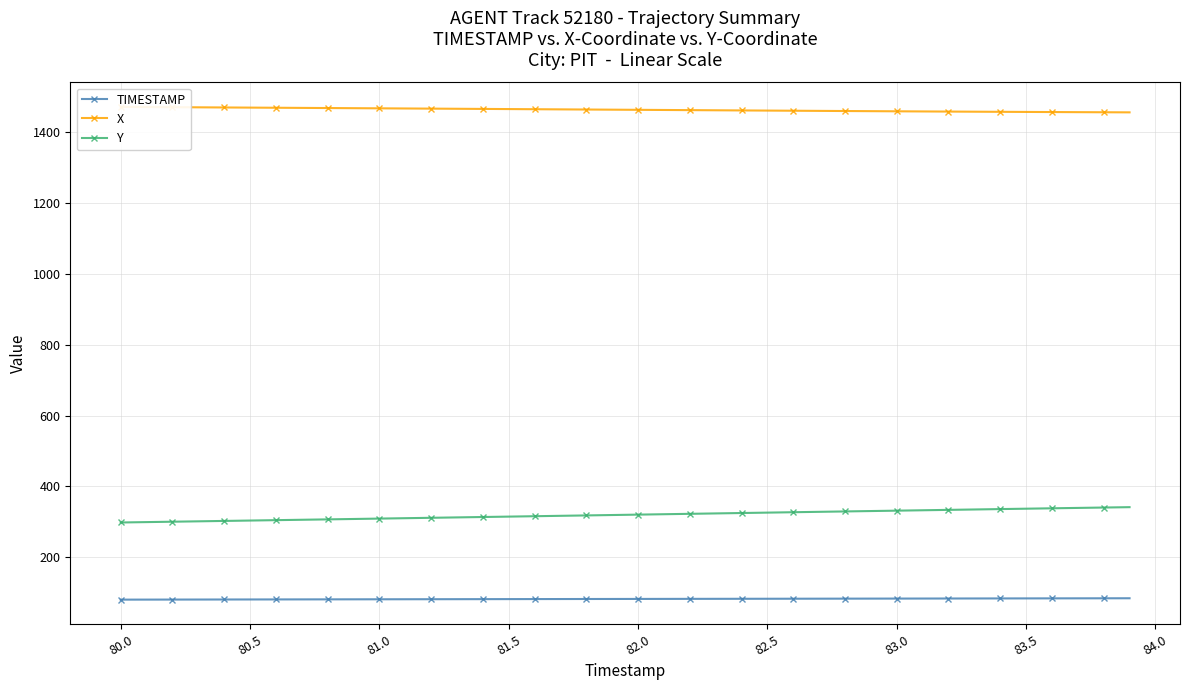

True or false: TIMESTAMP and Y intersect in this chart.

False